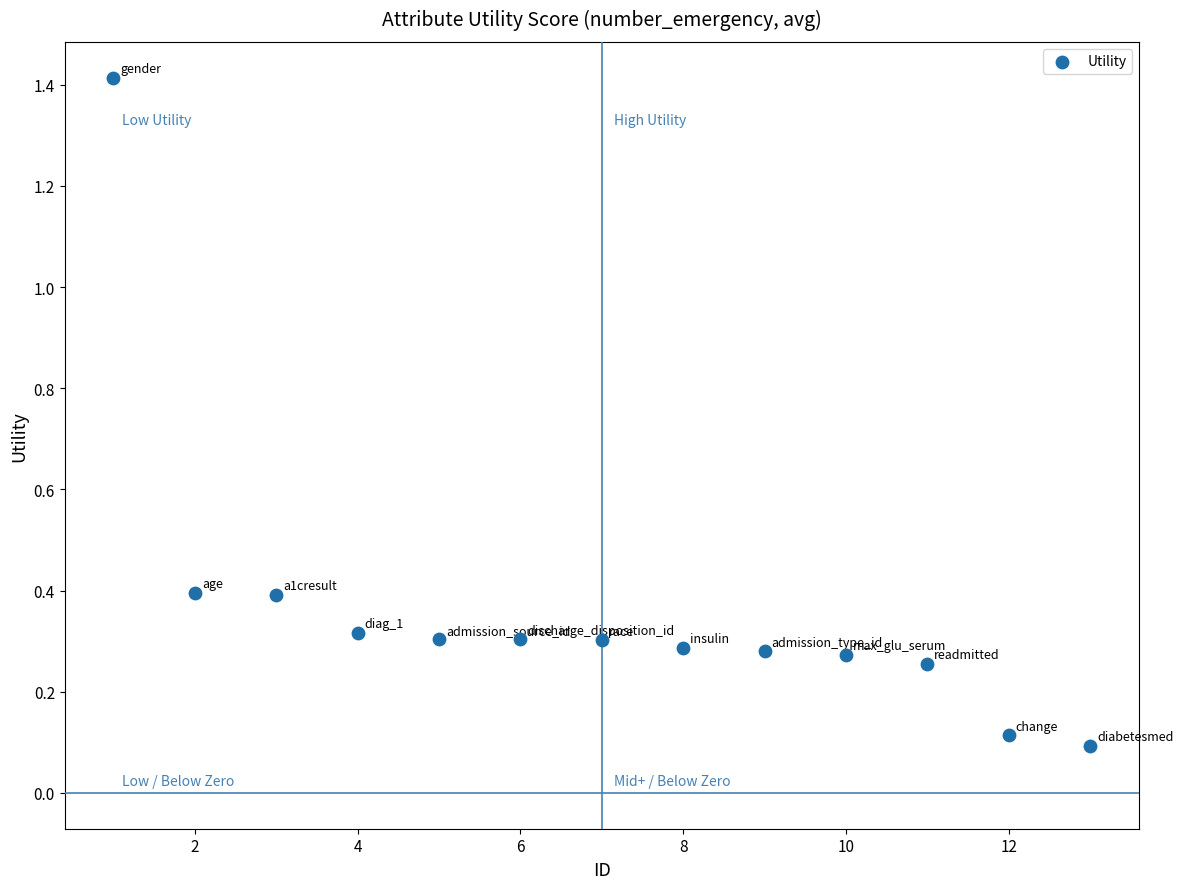

What is the range of X values (max minus min)?

12.0